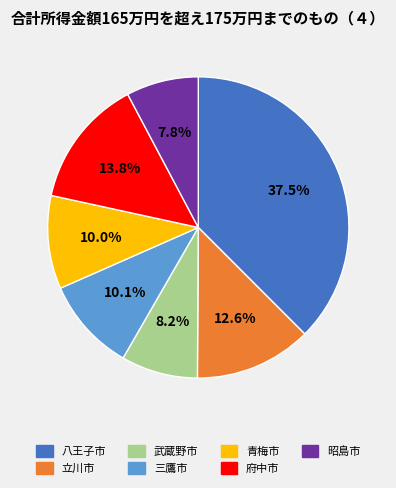

How many segments does this pie chart have?

7